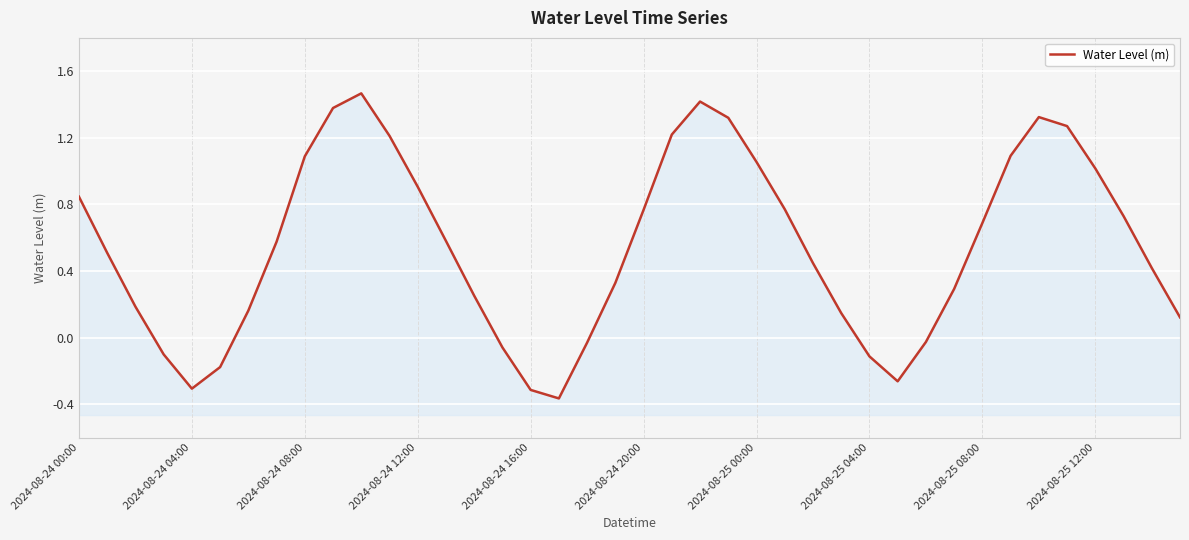

What is the difference between the maximum and minimum values?

1.8